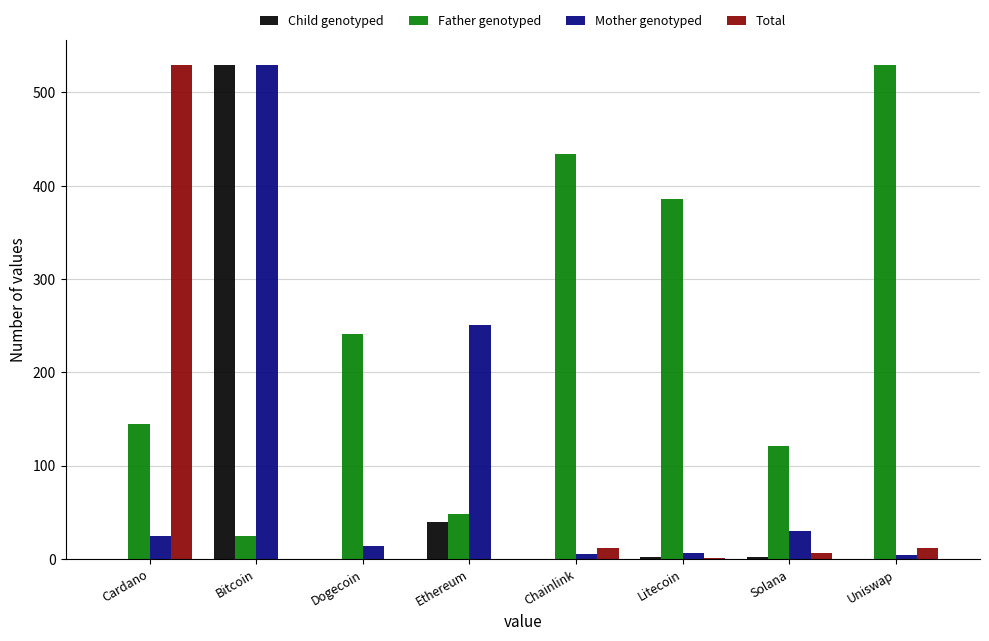

What is the sum of all Total values?

560.8